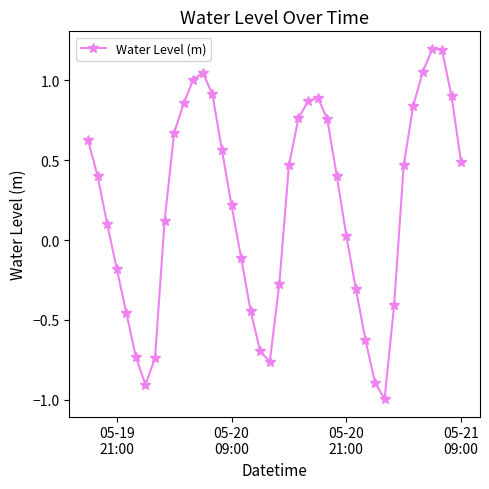

What is the value of the 9th point from the left?

0.1